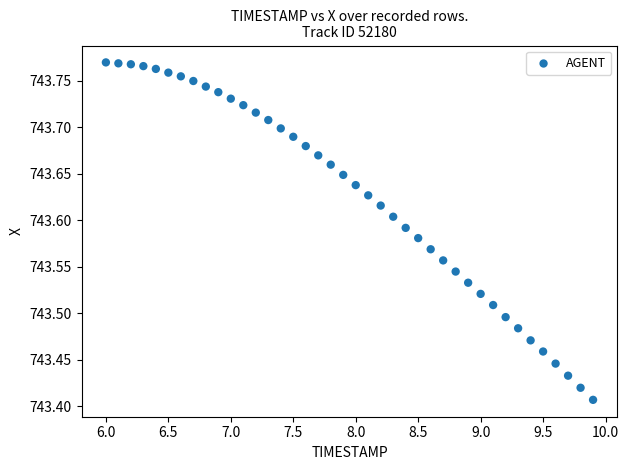

What is the range of Y values (max minus min)?

0.4